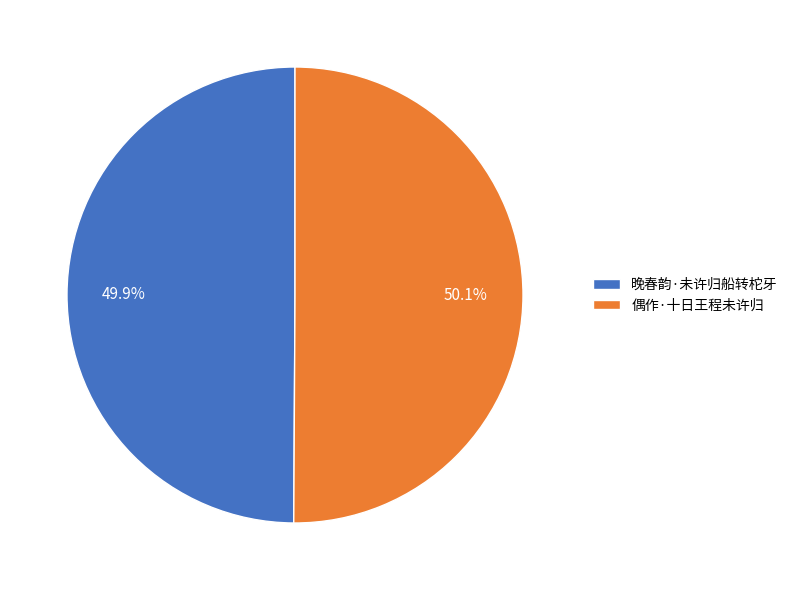

To the nearest percent, what percentage of the pie is 晚春韵·未许归船转柁牙?

50%